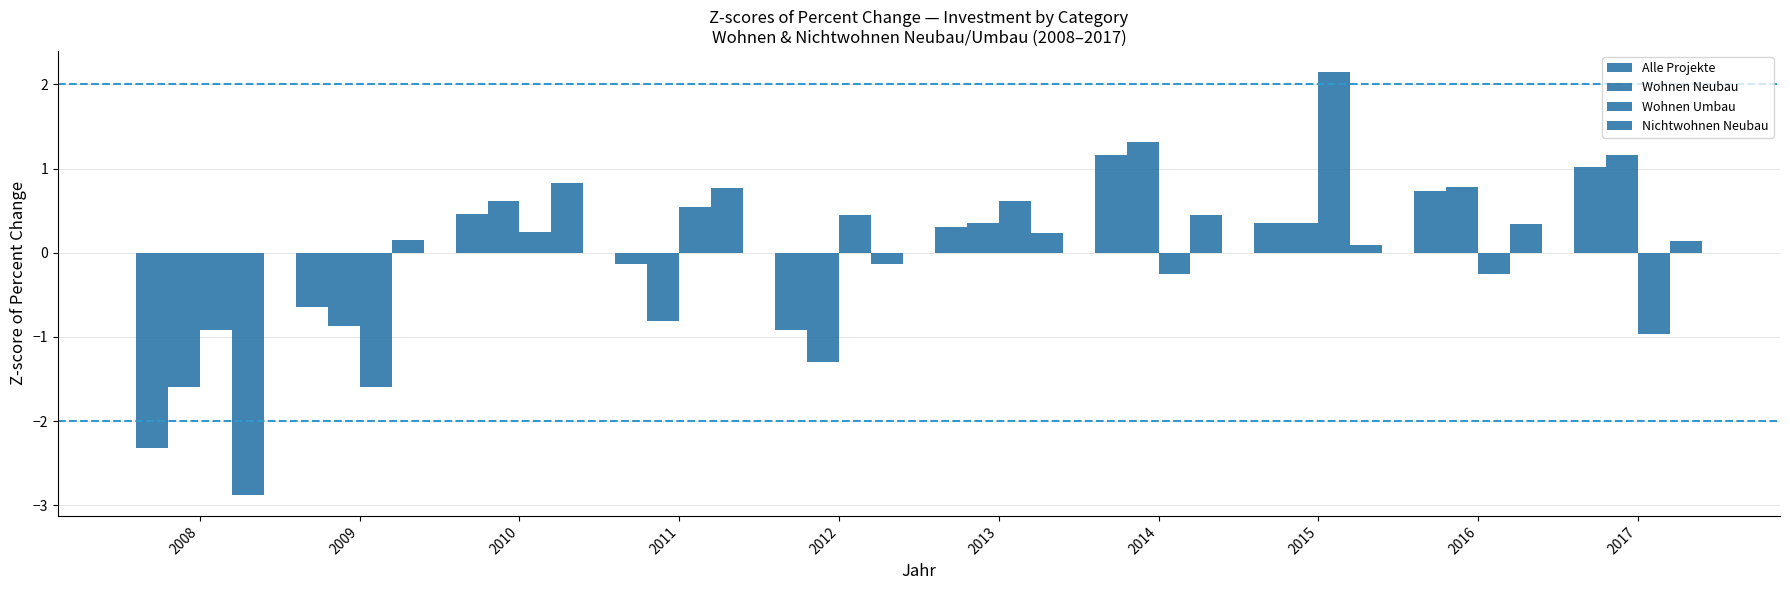

Which series has the largest total across all categories?

Wohnen Neubau